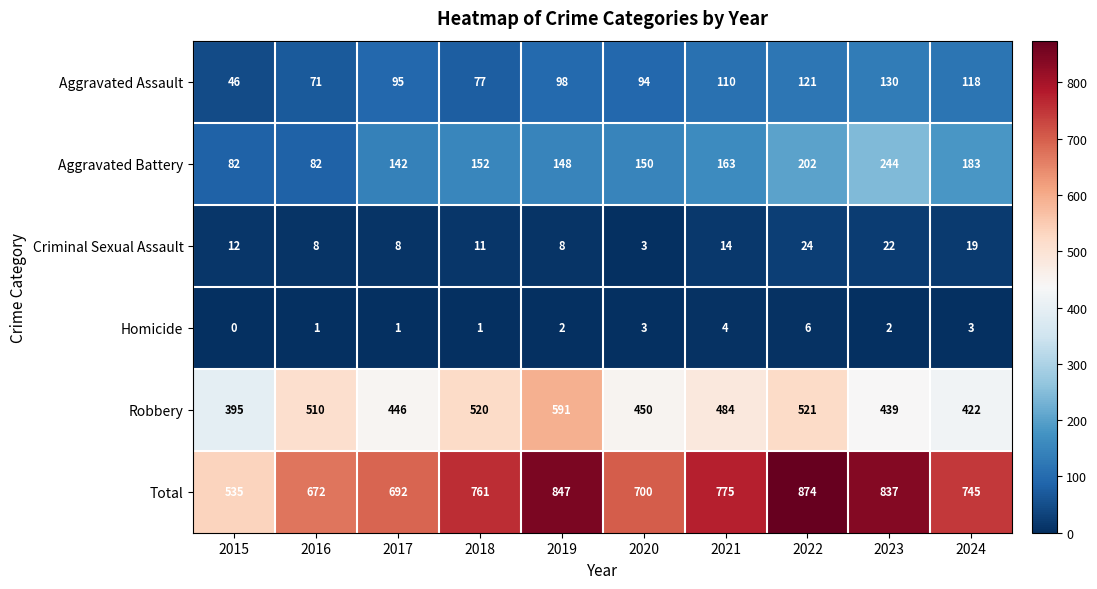

What is the difference between the maximum and second lowest values in the Aggravated Assault series?

59